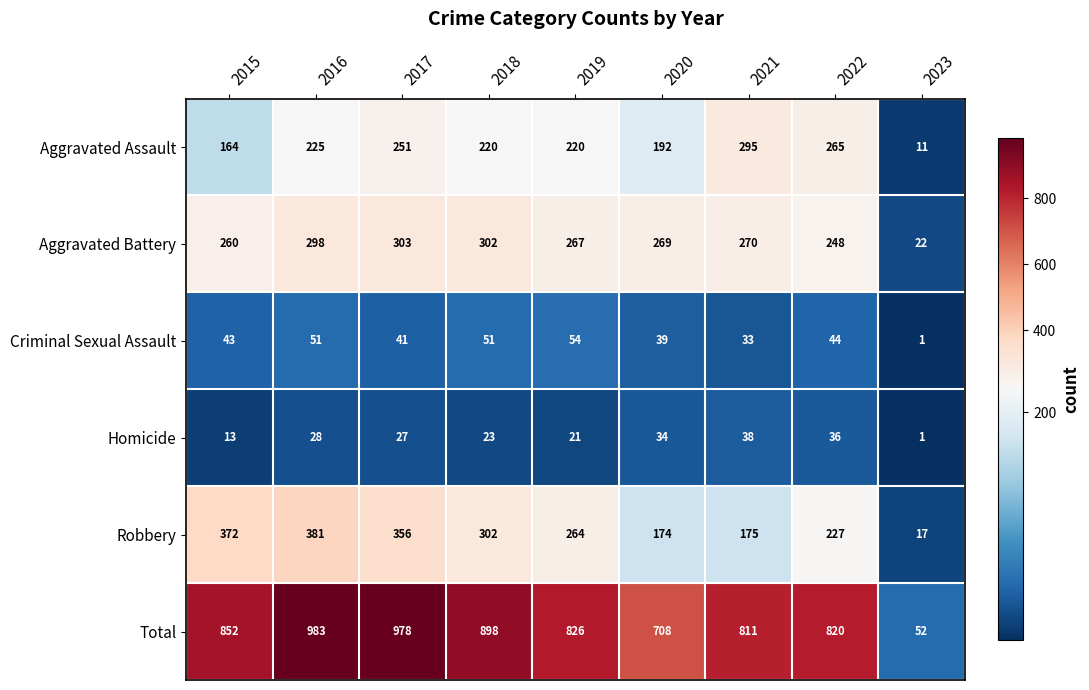

Count the number of categories in the chart.

9